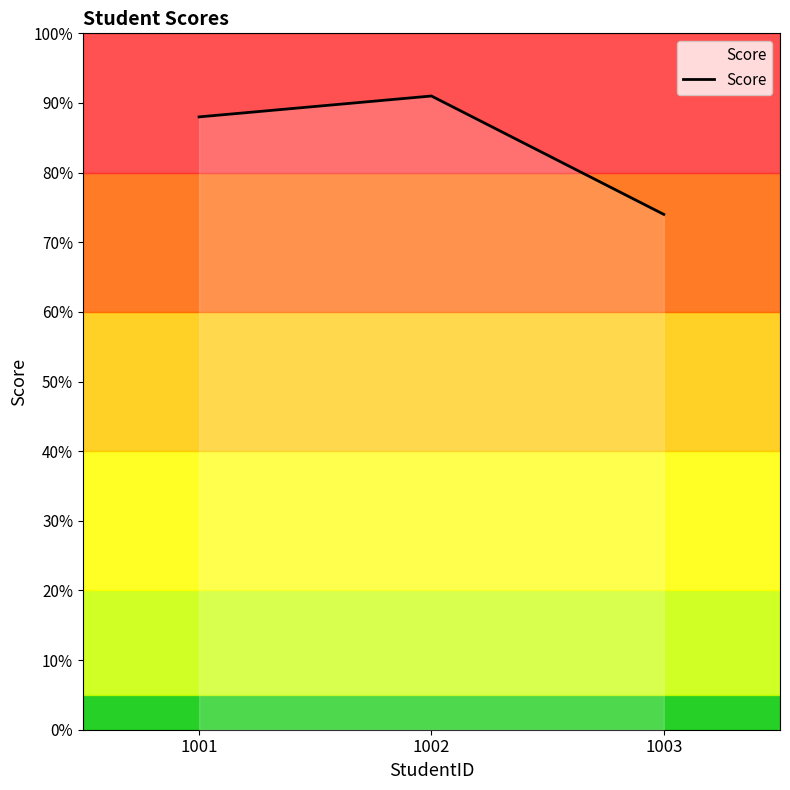

Rank the categories by value from highest to lowest.

1002, 1001, 1003